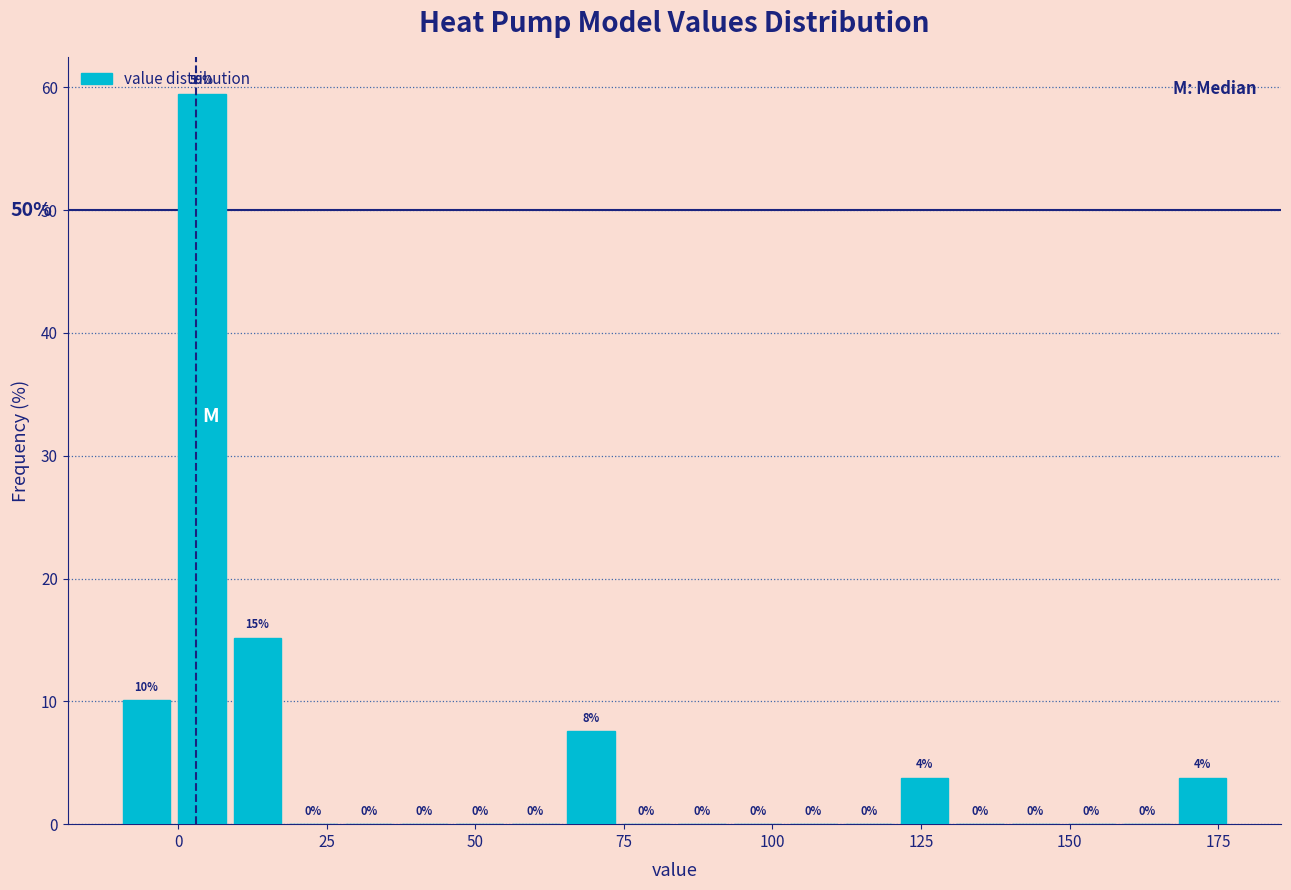

Around what value on the x-axis is the tallest bar? Give the approximate position of its centre, as read against the axis.

5